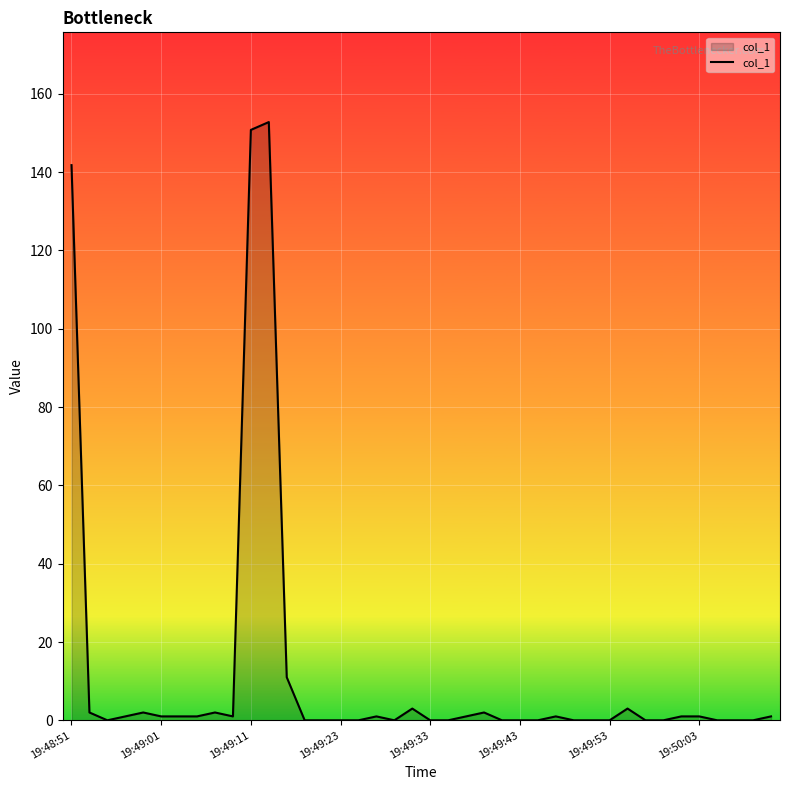

What is the greatest value displayed?

152.8